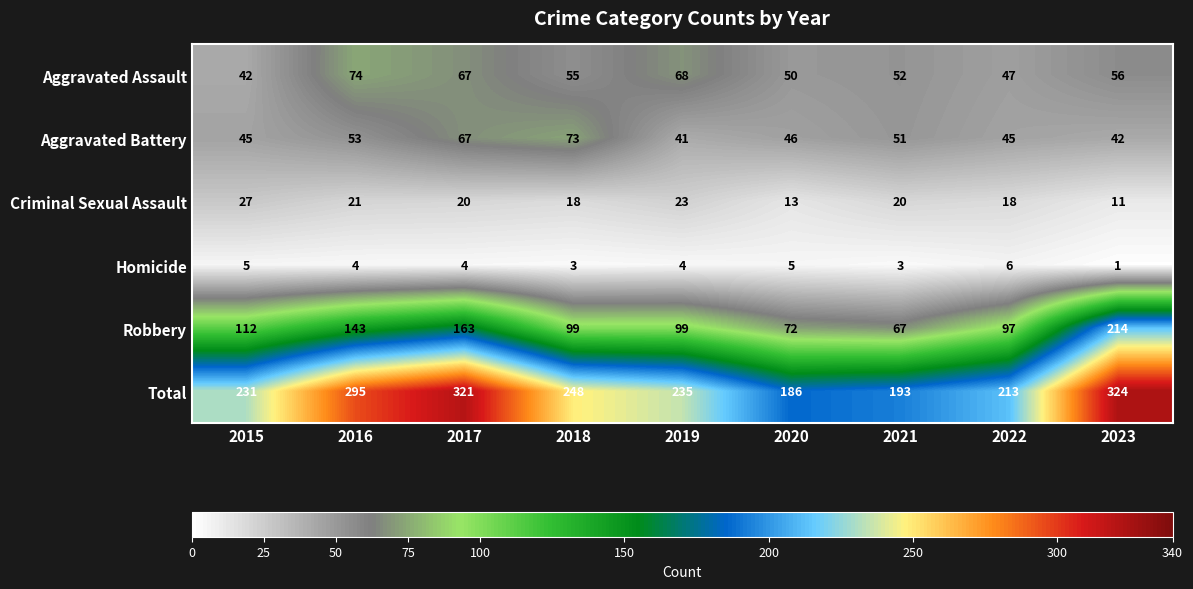

What is the spread (max minus min) of values at 2023?

323